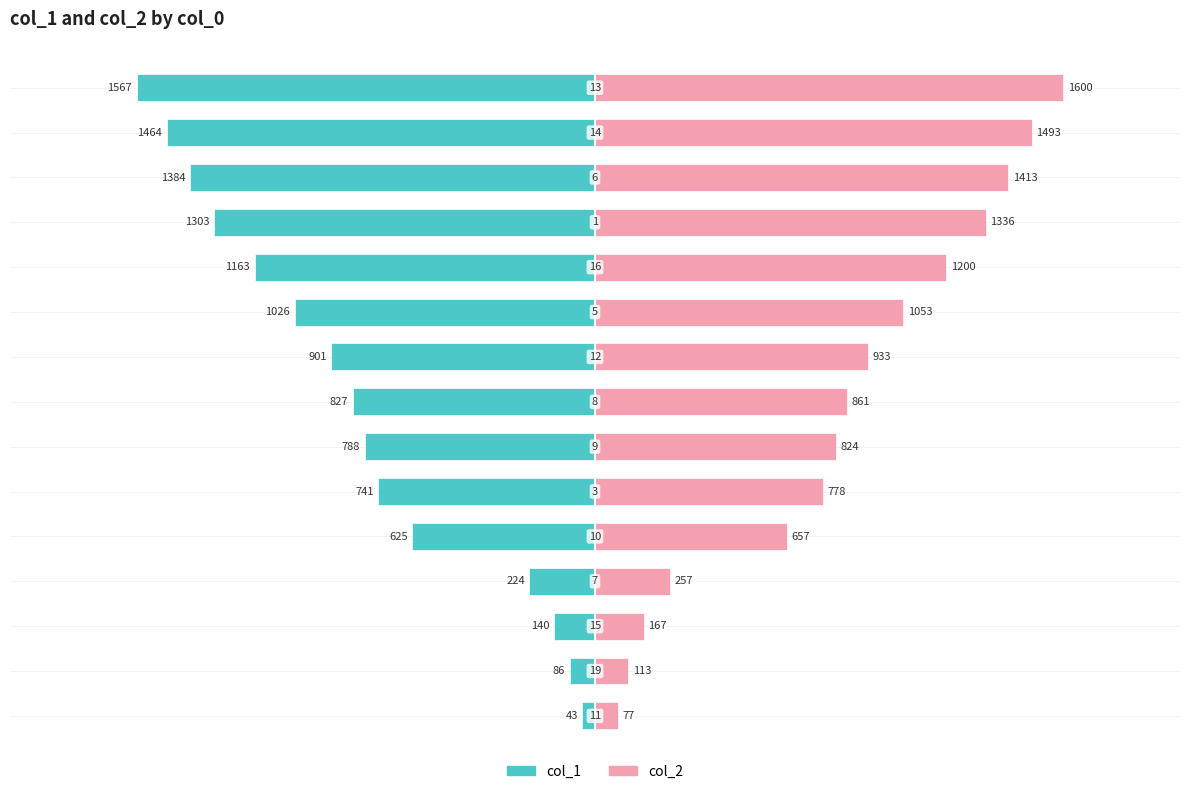

Which series has the largest range (max minus min)?

col_1